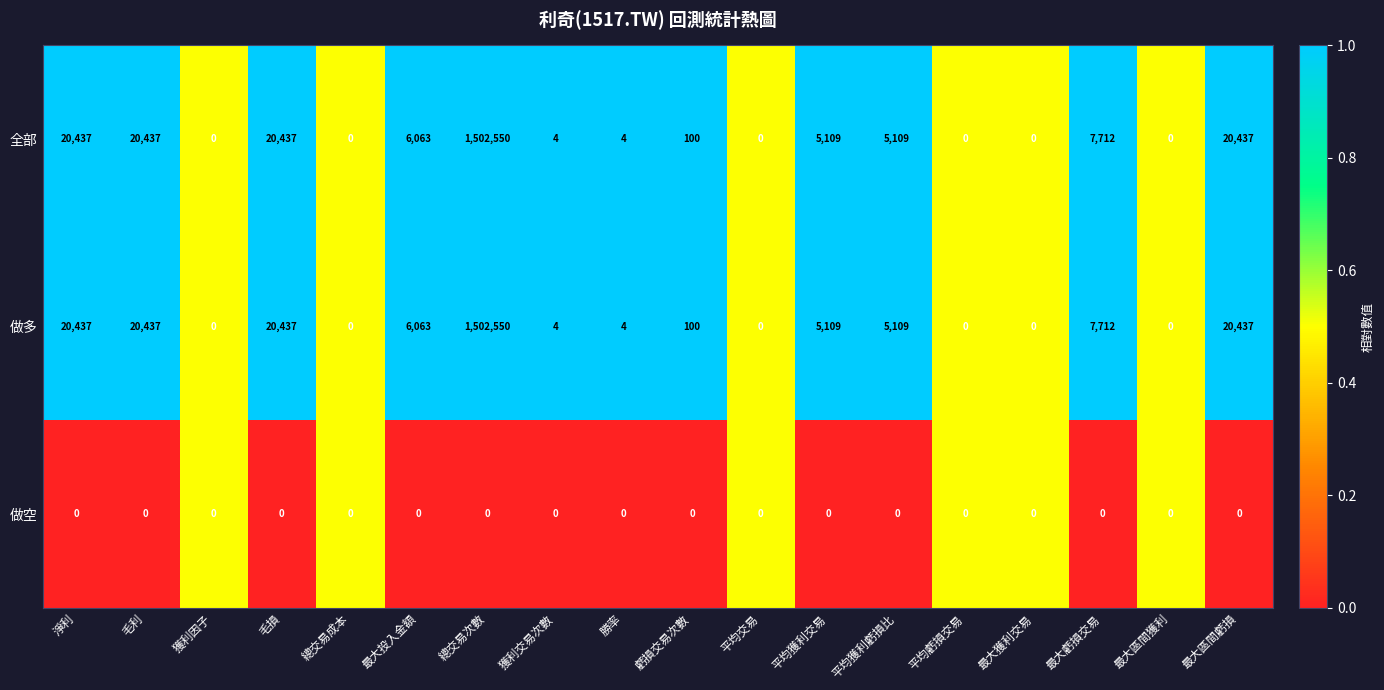

The 做多 series shows 100 at 虧損交易次數. True or false?

True